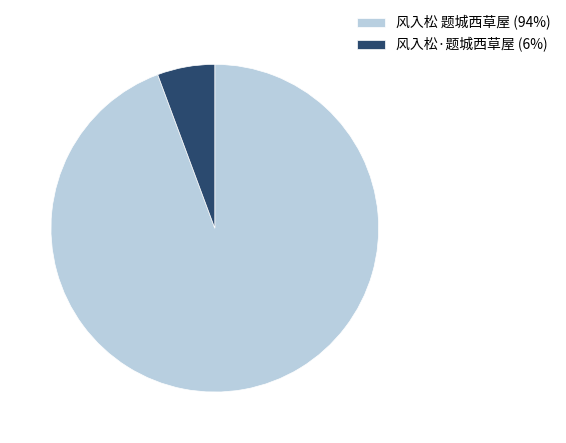

The 风入松·题城西草屋 (6%) slice represents 1% of the pie. True or false?

False